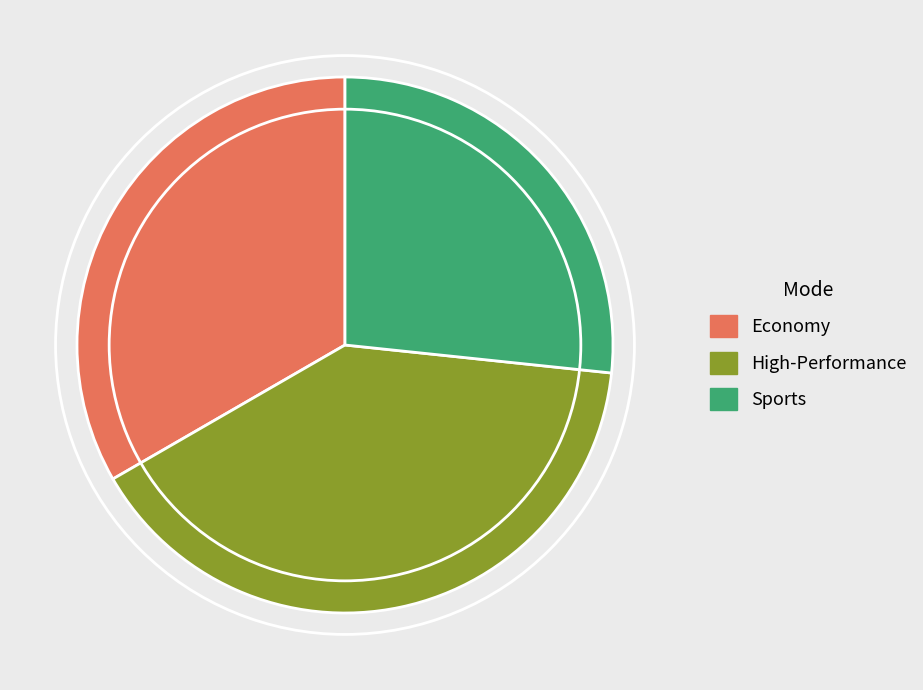

Which category has the biggest portion of the pie?

High-Performance